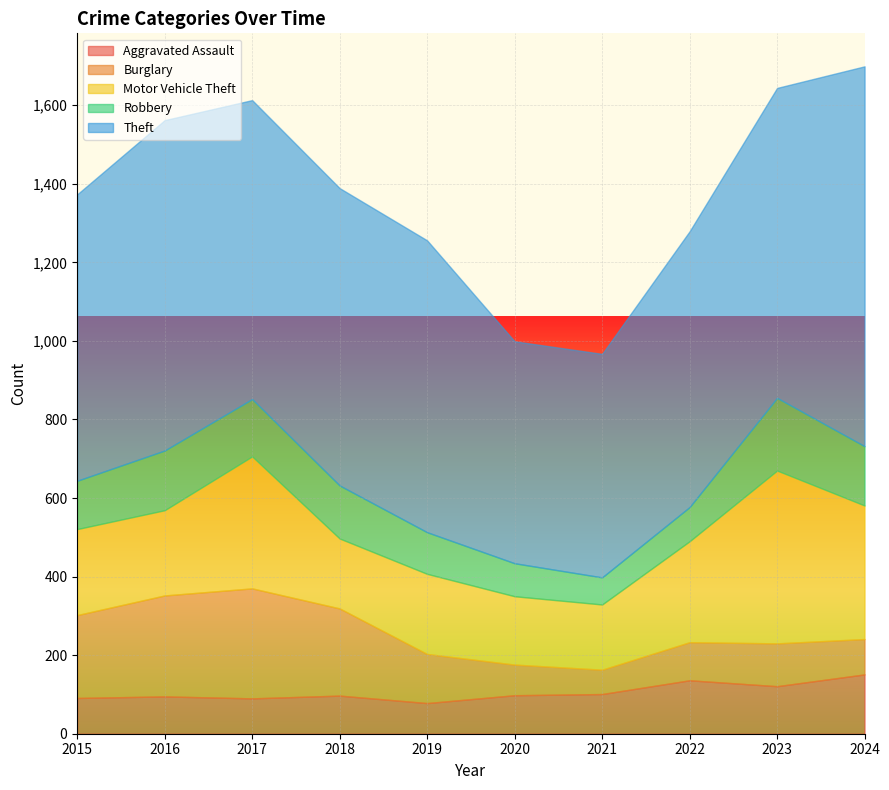

What is the difference between the maximum and minimum values in the Robbery series?

116